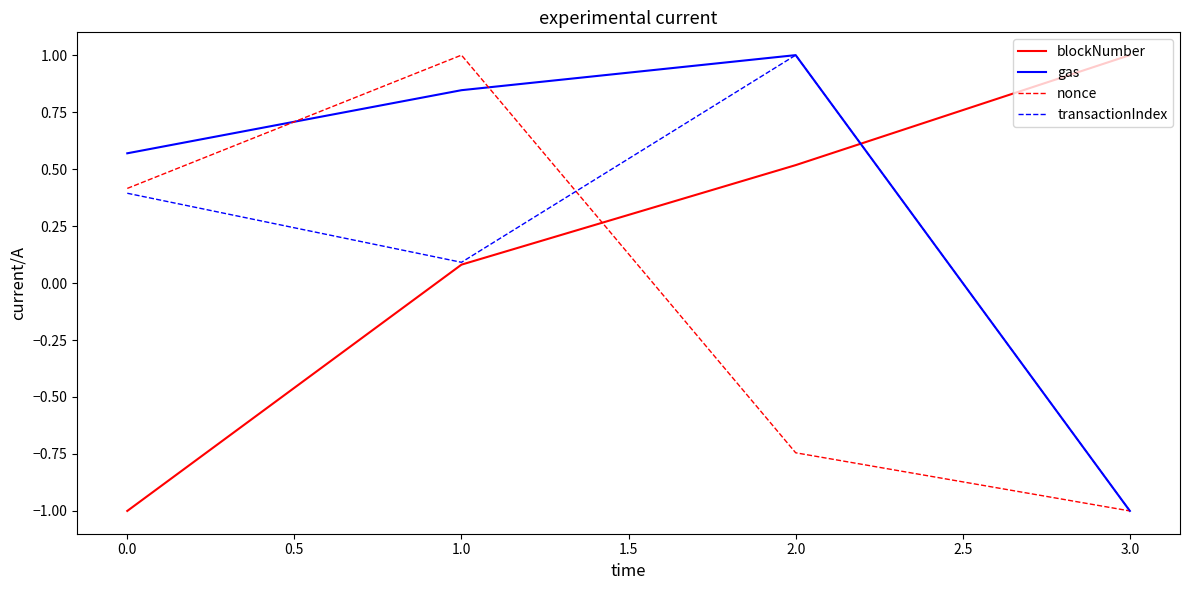

What is the minimum value shown in the chart?

-1.0